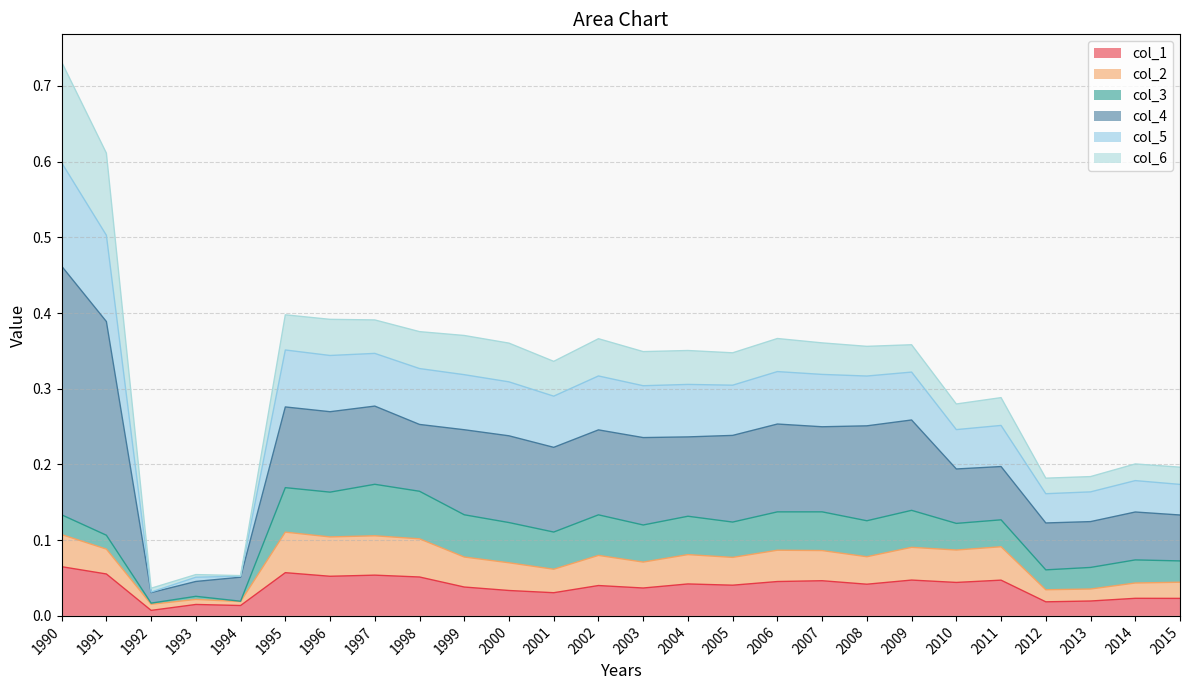

What are all the series names shown in the legend?

col_1, col_2, col_3, col_4, col_5, col_6